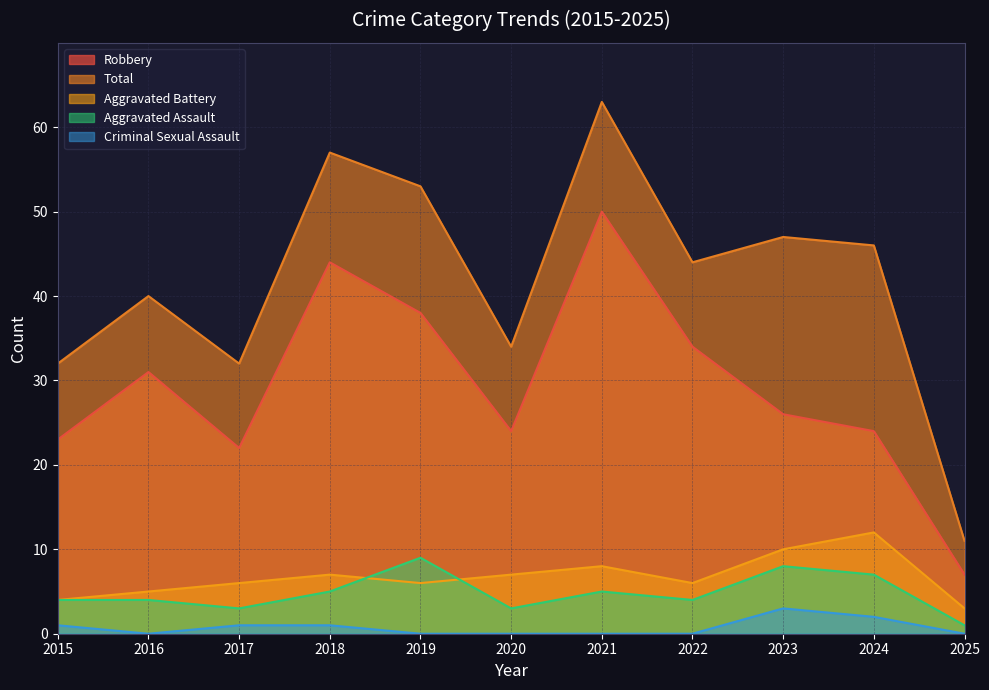

What is the difference between the second highest and minimum values in the Criminal Sexual Assault series?

2